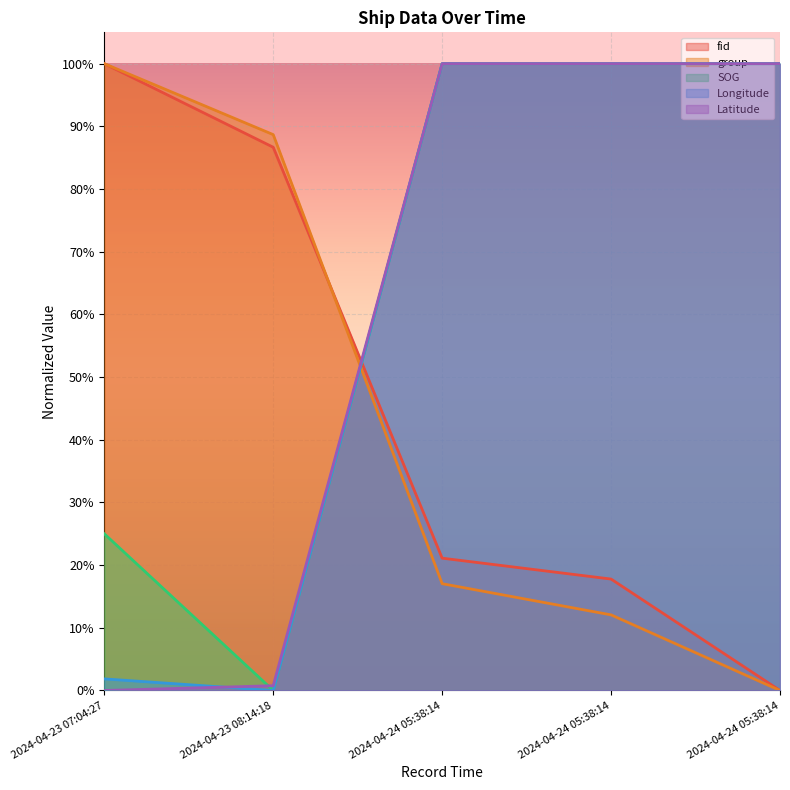

Which series has the largest total across all categories?

SOG